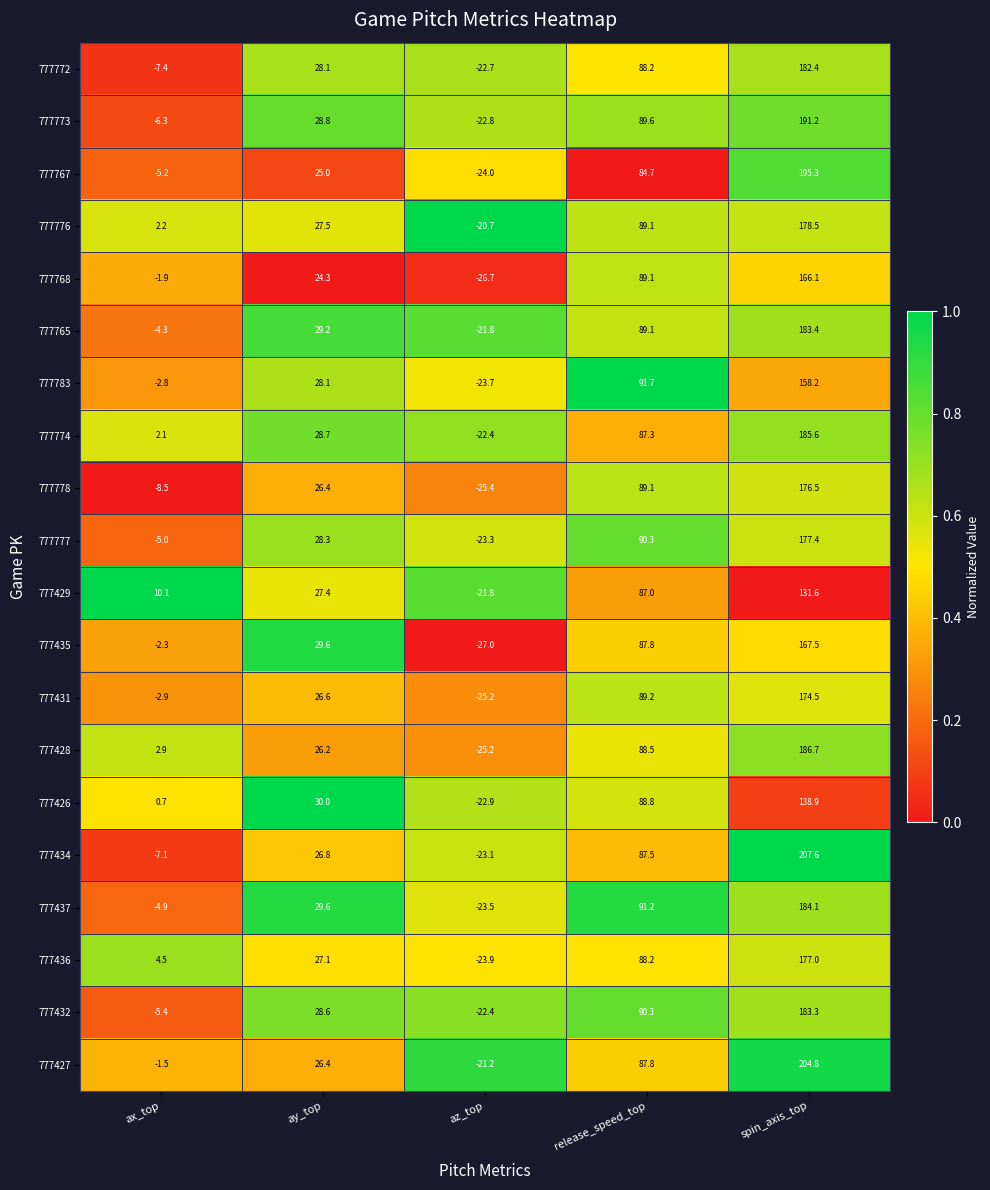

Which series has the largest total across all categories?

777427